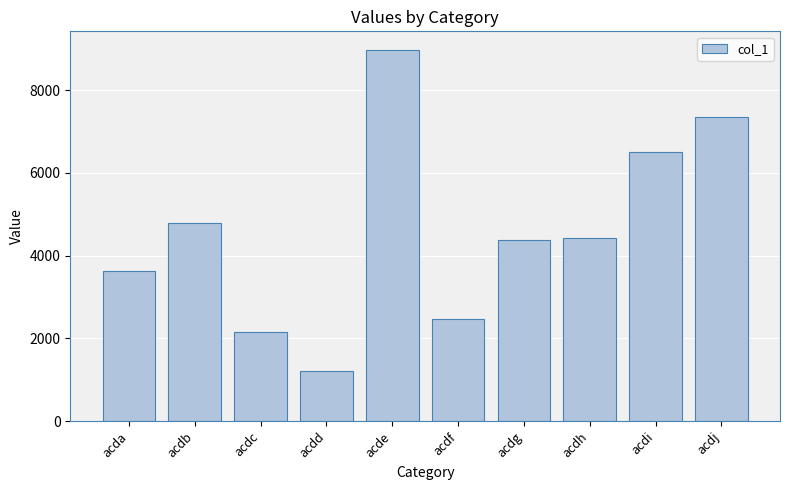

What is the value of the 4th bar from the left?

1210